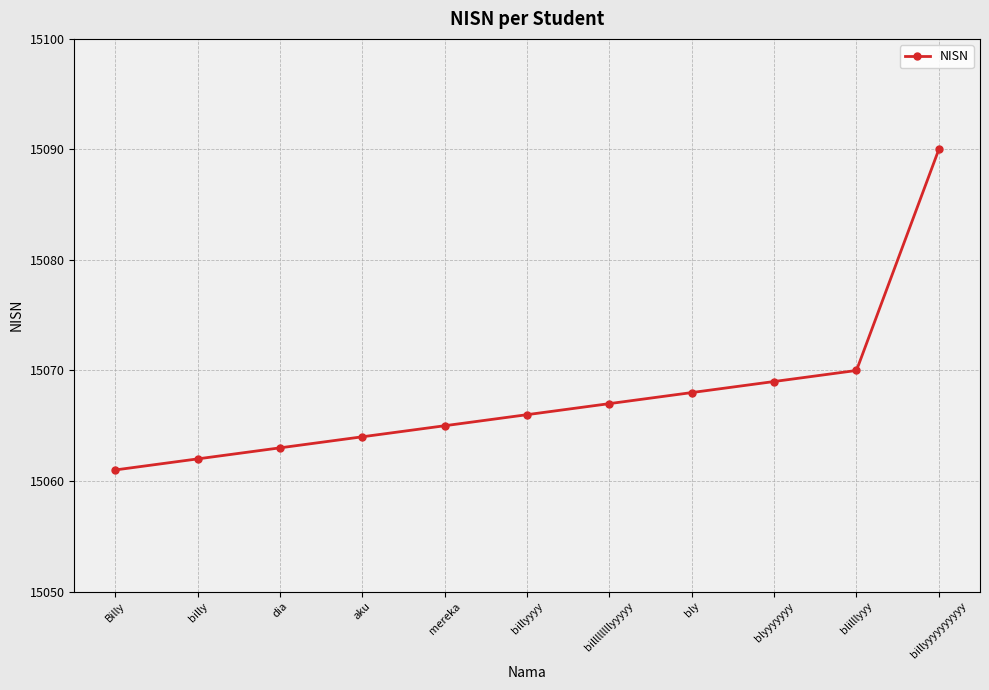

What is the sum of all values?

165745